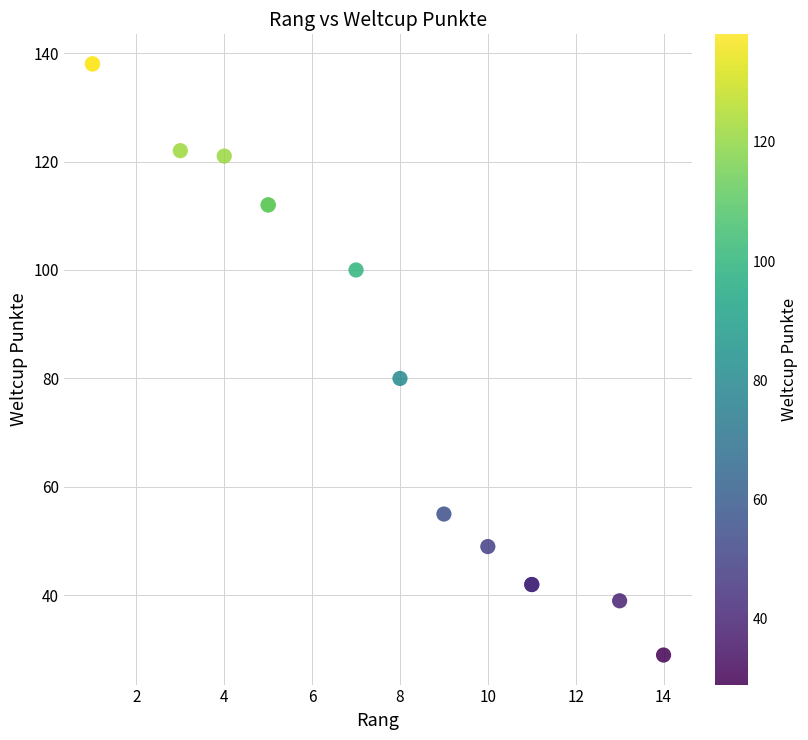

What Y value in the scatter plot is closest to 83?

80